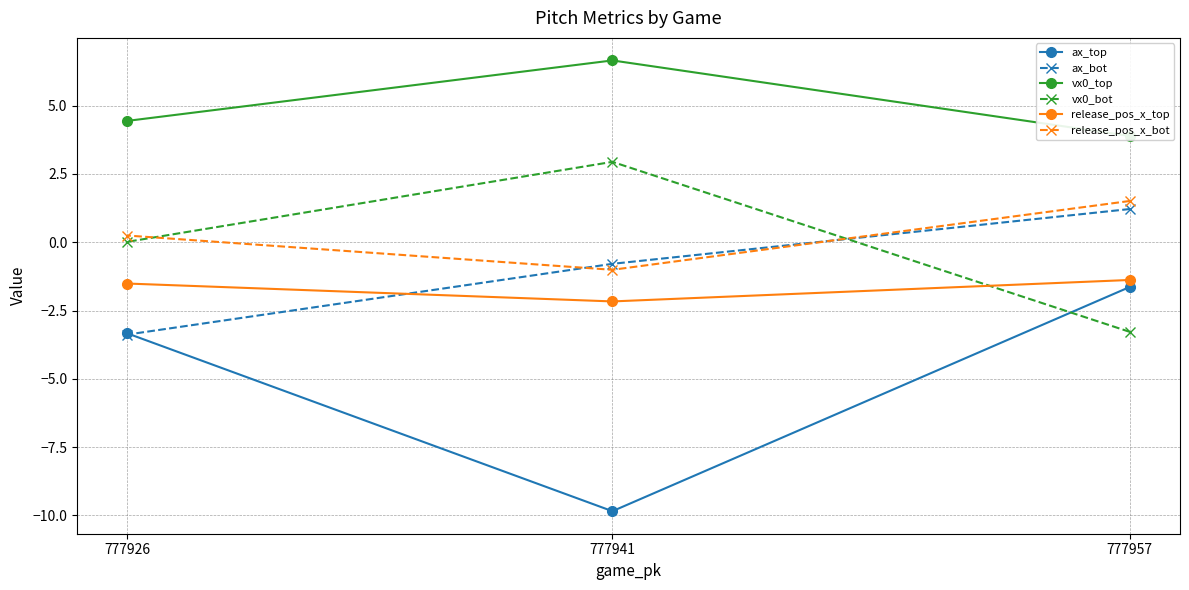

How many values in vx0_bot are below zero?

1